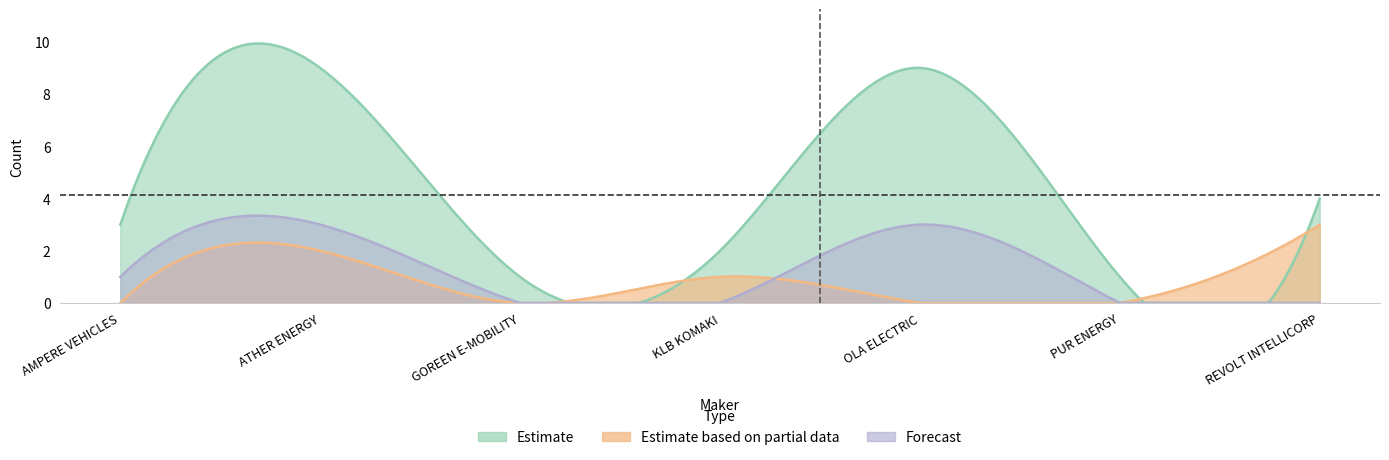

In nov, how many points are higher than both neighbors (excluding endpoints)?

1